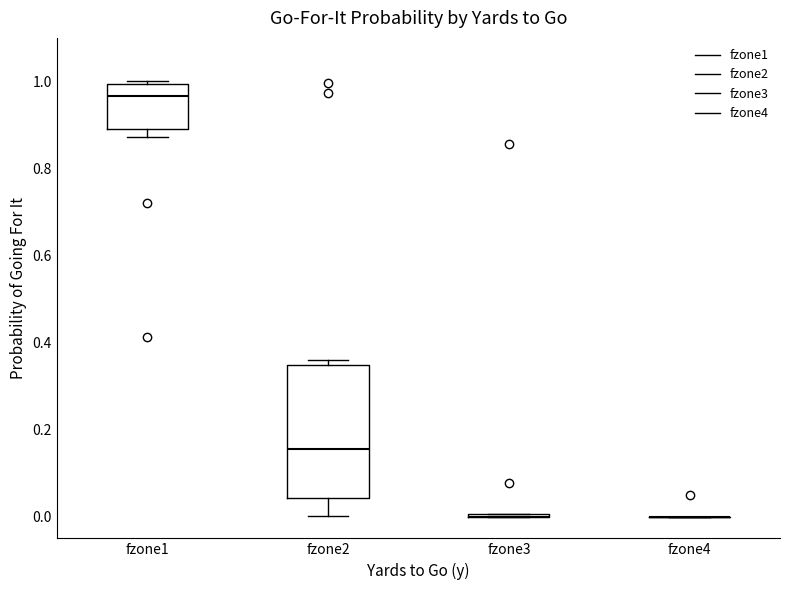

Comparing the boxes themselves (not the whiskers), which one is the tallest?

fzone2